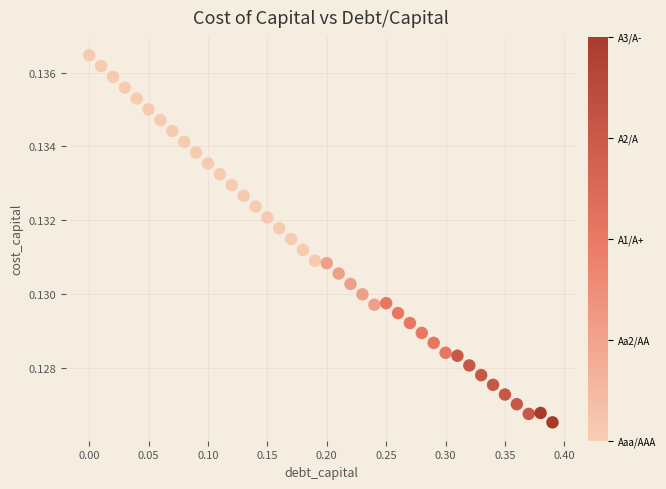

What is the range of X values (max minus min)?

0.4